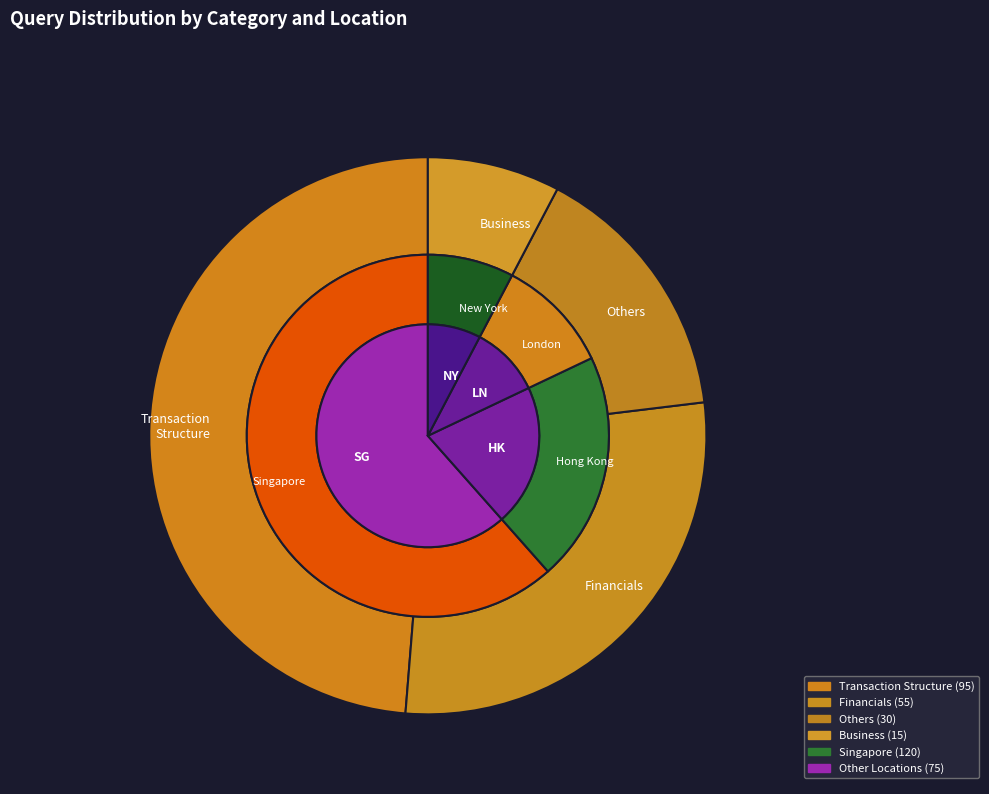

Rank the categories by value from lowest to highest.

Business, Others, Financials, Transaction Structure